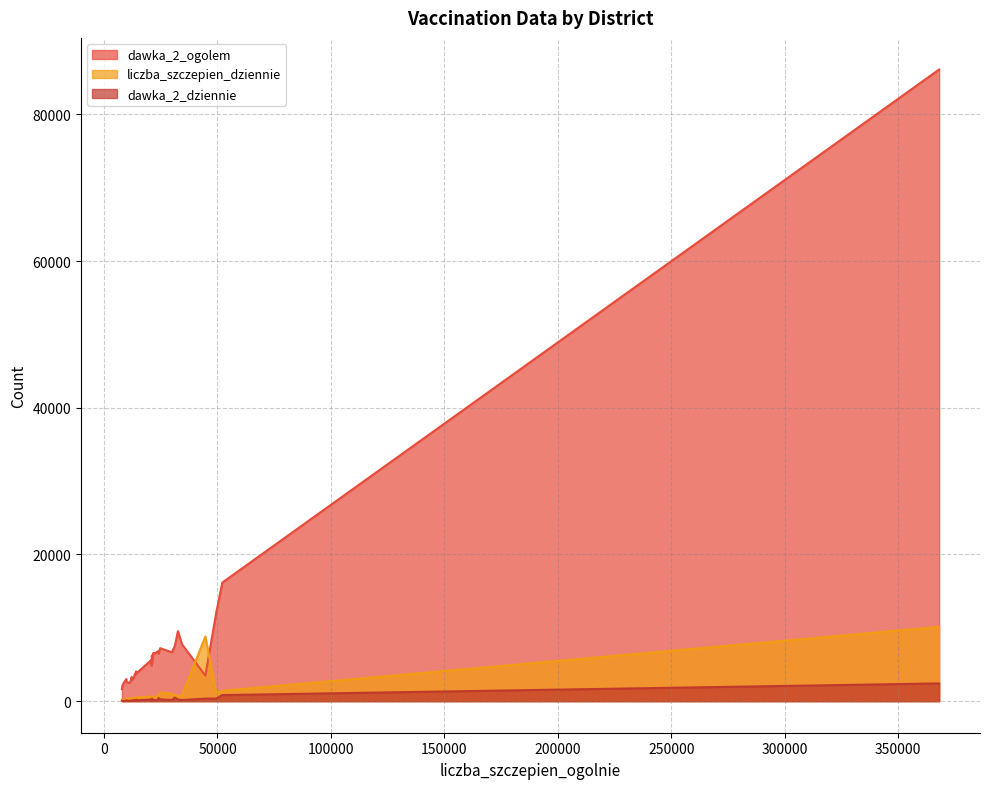

True or false: dawka_2_dziennie has a value of 457 at 44646.

False